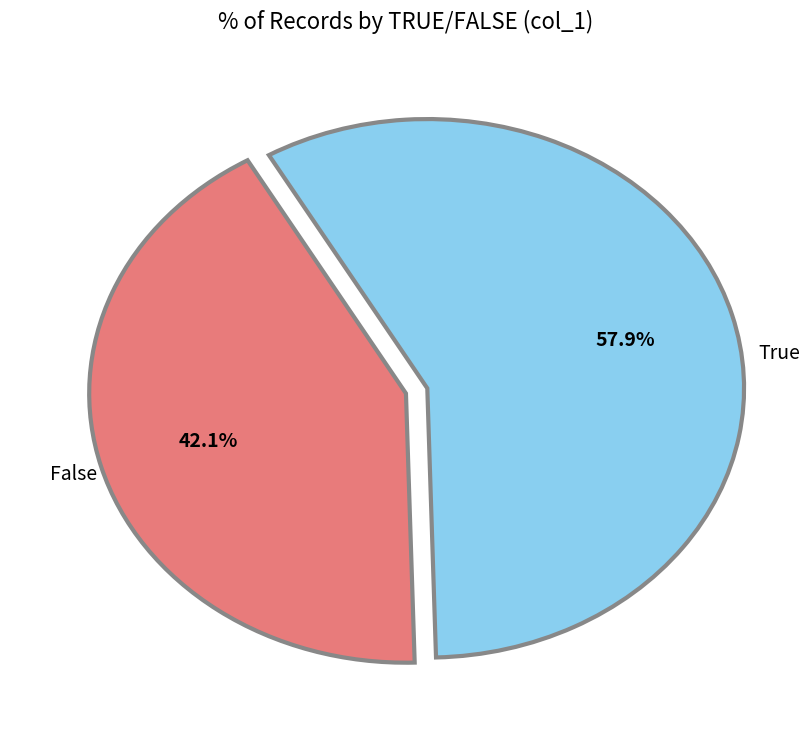

Is there any slice that represents more than half of the pie?

Yes